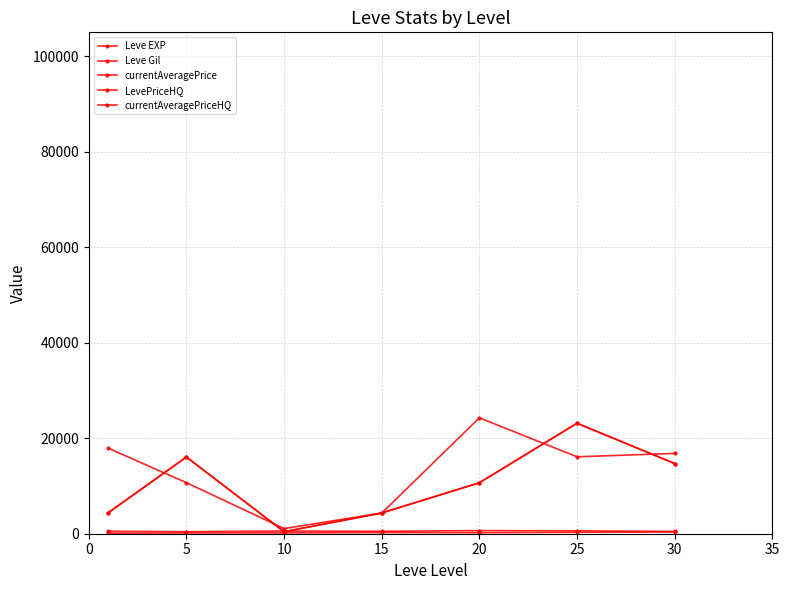

Does the chart have visible grid lines?

Yes